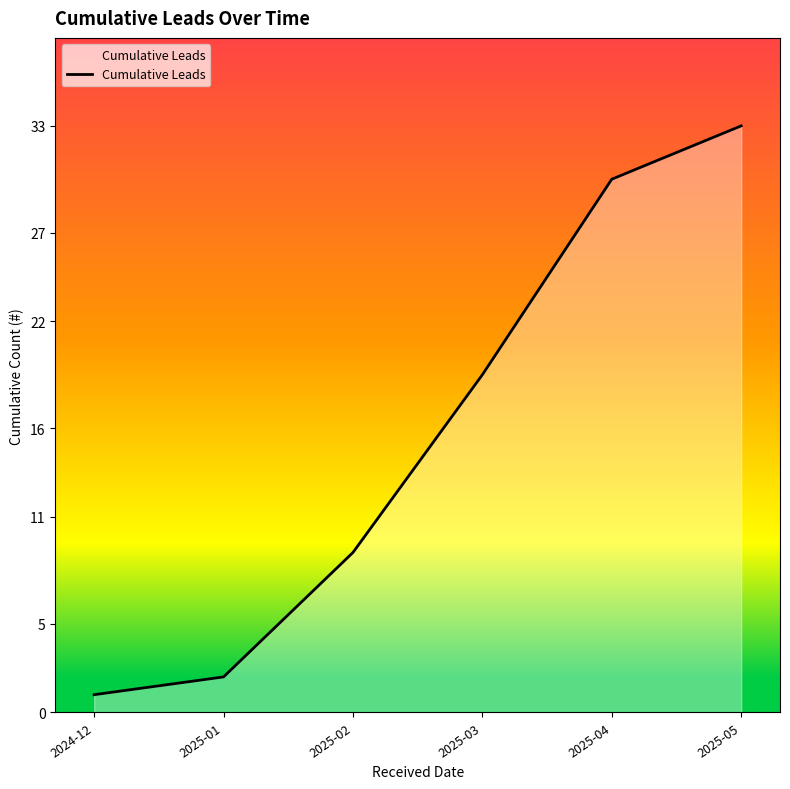

What is the approximate value at 2025-05?

33